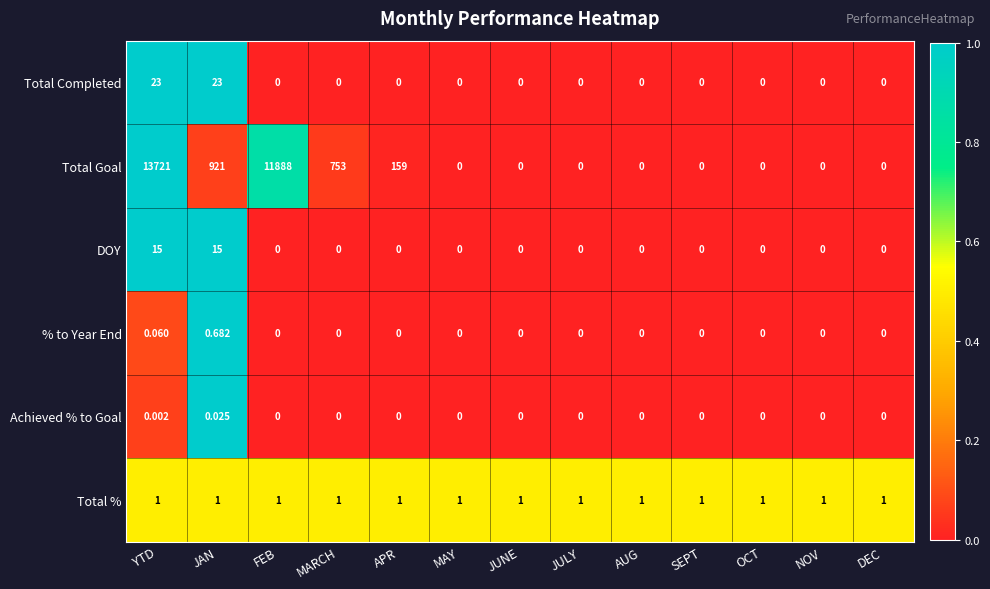

Which series has the largest total across all categories?

Total Goal